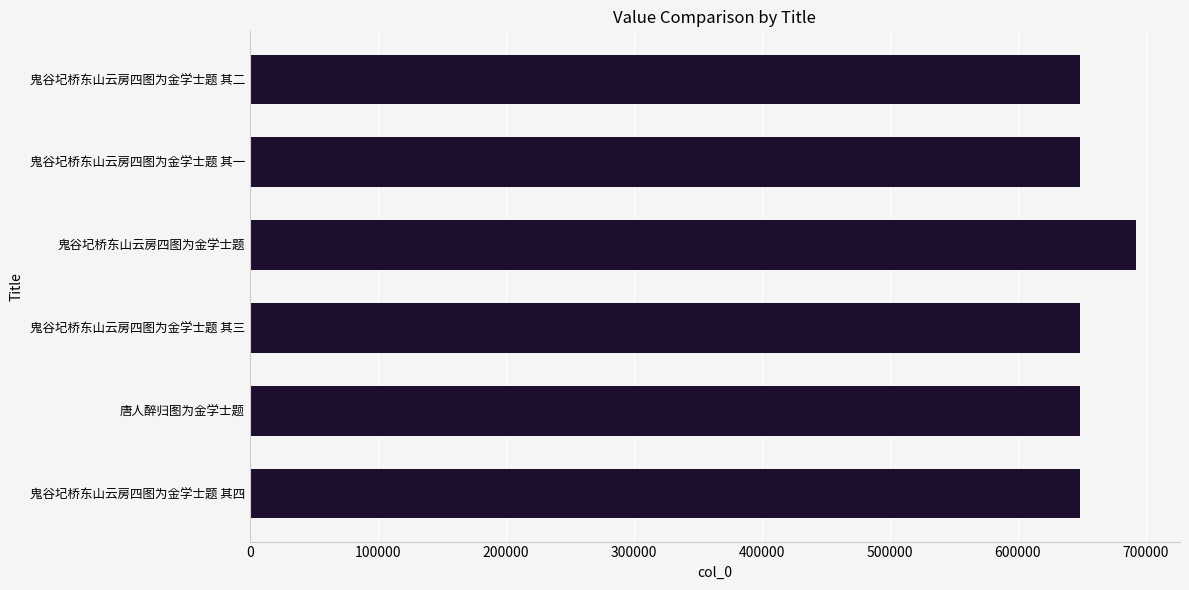

Which category has the highest value across all series?

鬼谷圮桥东山云房四图为金学士题